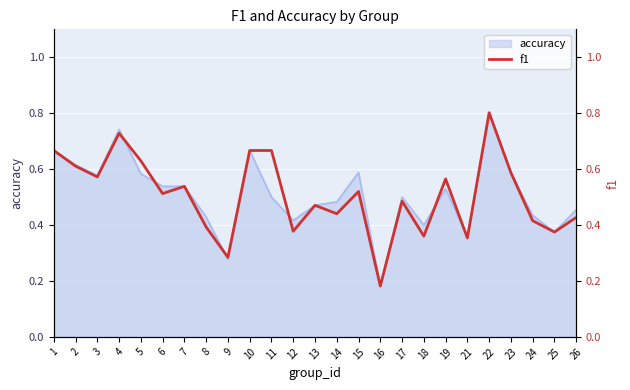

True or false: accuracy has a value of 0.2 at 11.

False